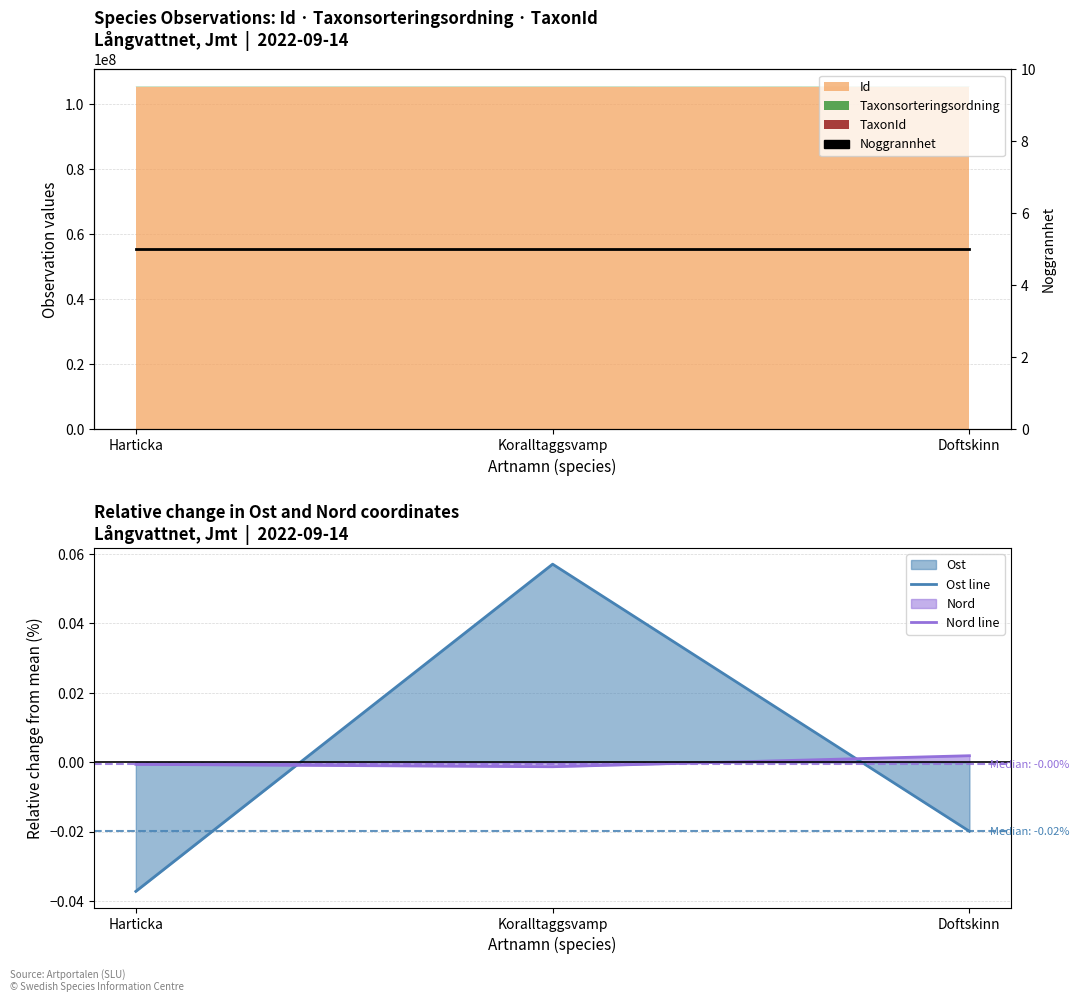

At which label does Nord line reach its minimum?

Koralltaggsvamp